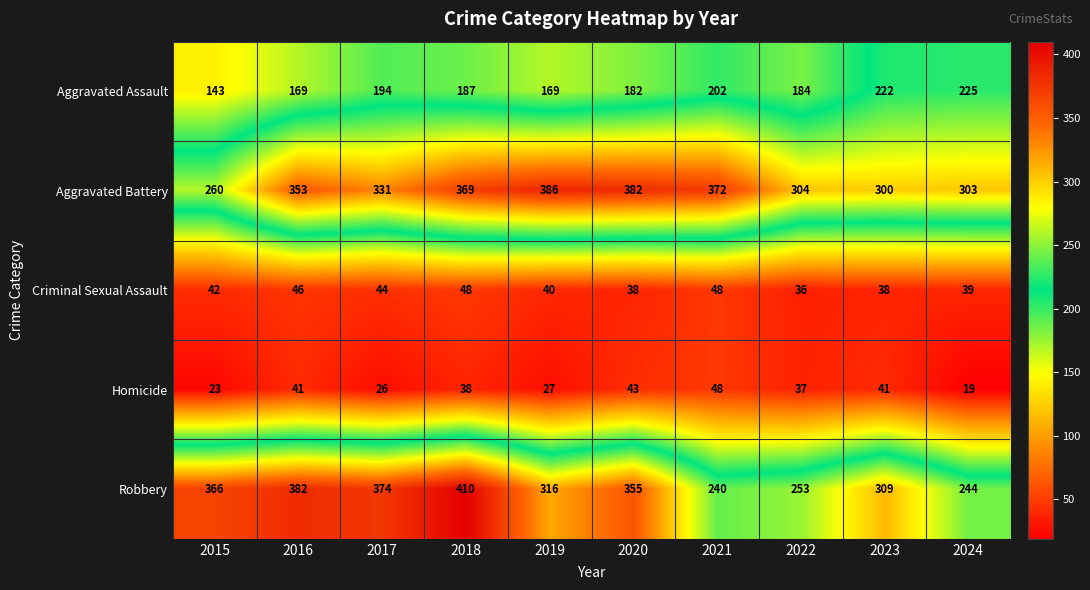

Which series has the largest total across all categories?

Aggravated Battery